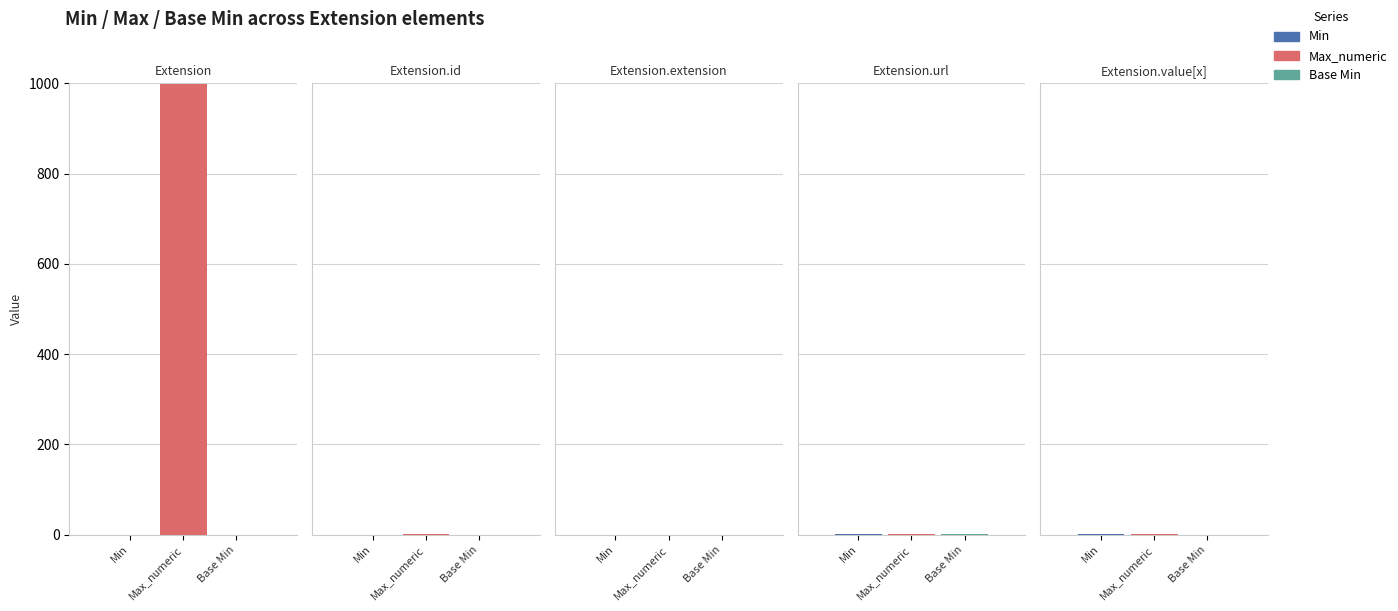

What is the value of the Max_numeric bar at the 2nd from the left?

1